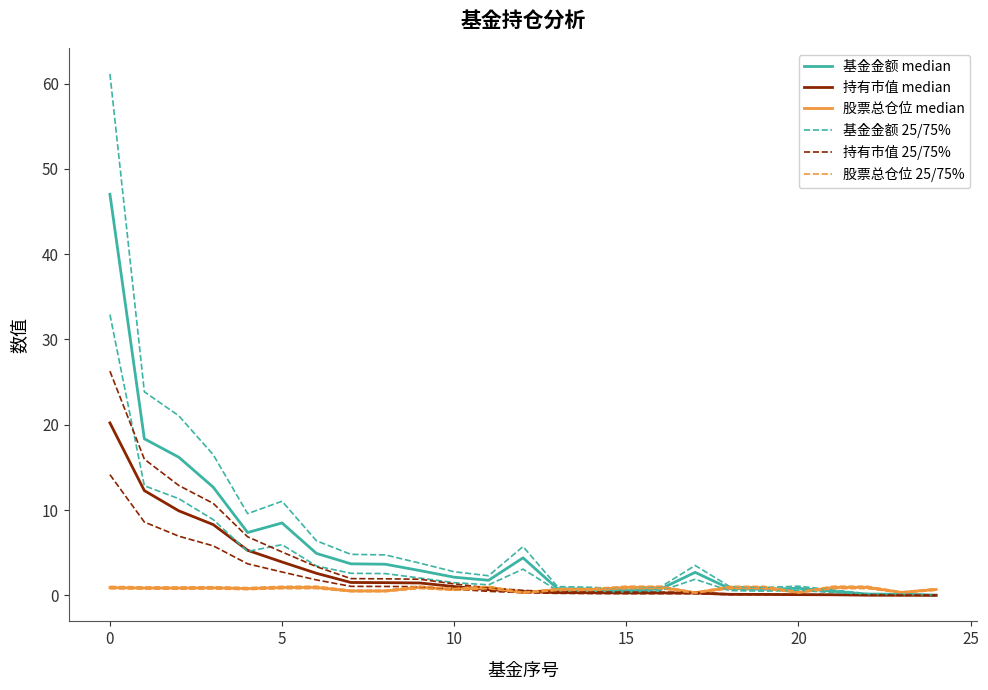

Which category has the lowest value in the 持有市值 median series?

24